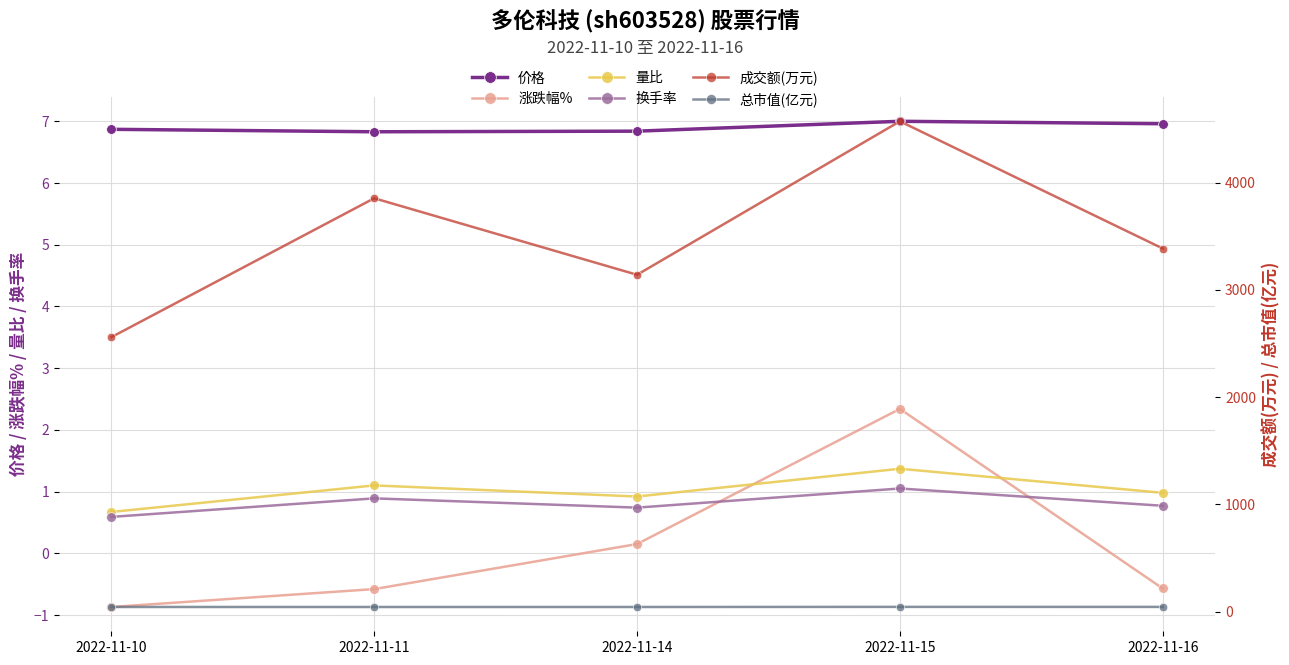

At which category does the chart reach its minimum across all series?

2022-11-10